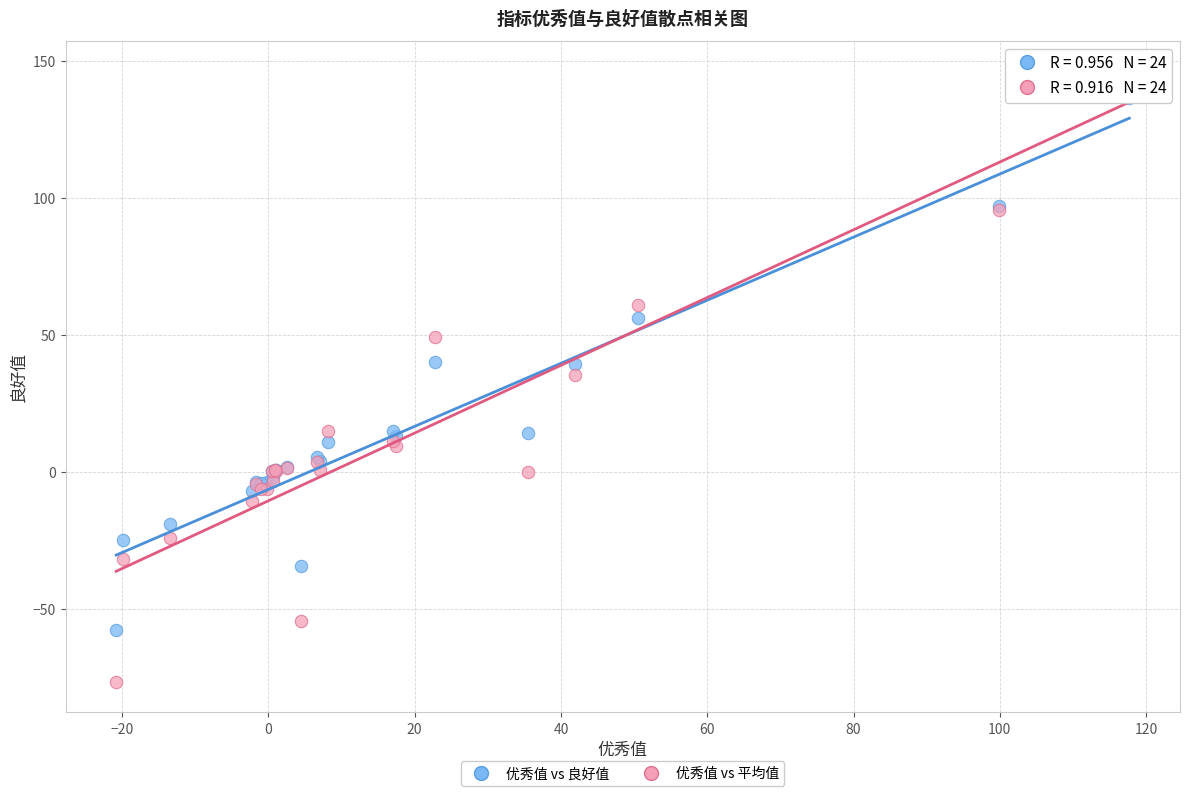

What are all the series names shown in the legend?

优秀值 vs 良好值, 优秀值 vs 平均值